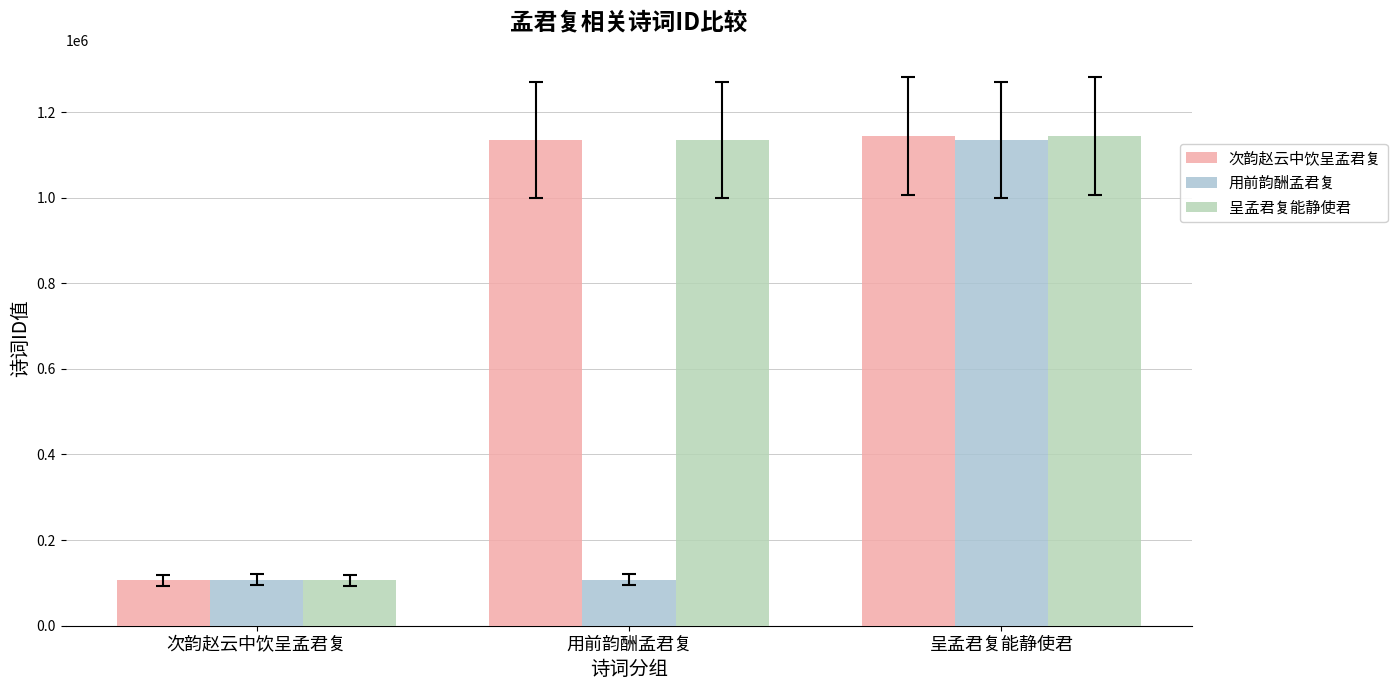

How many values in the 次韵赵云中饮呈孟君复 series are below 1134873?

1